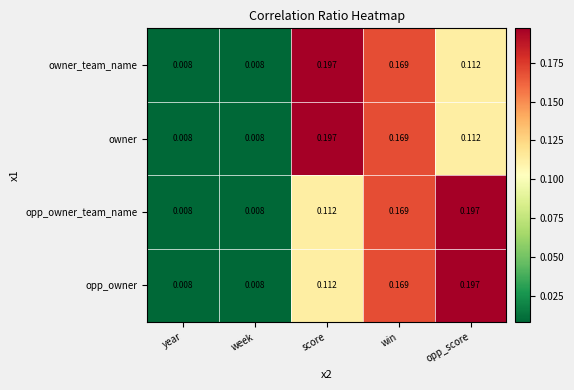

At which label does owner reach its peak?

score